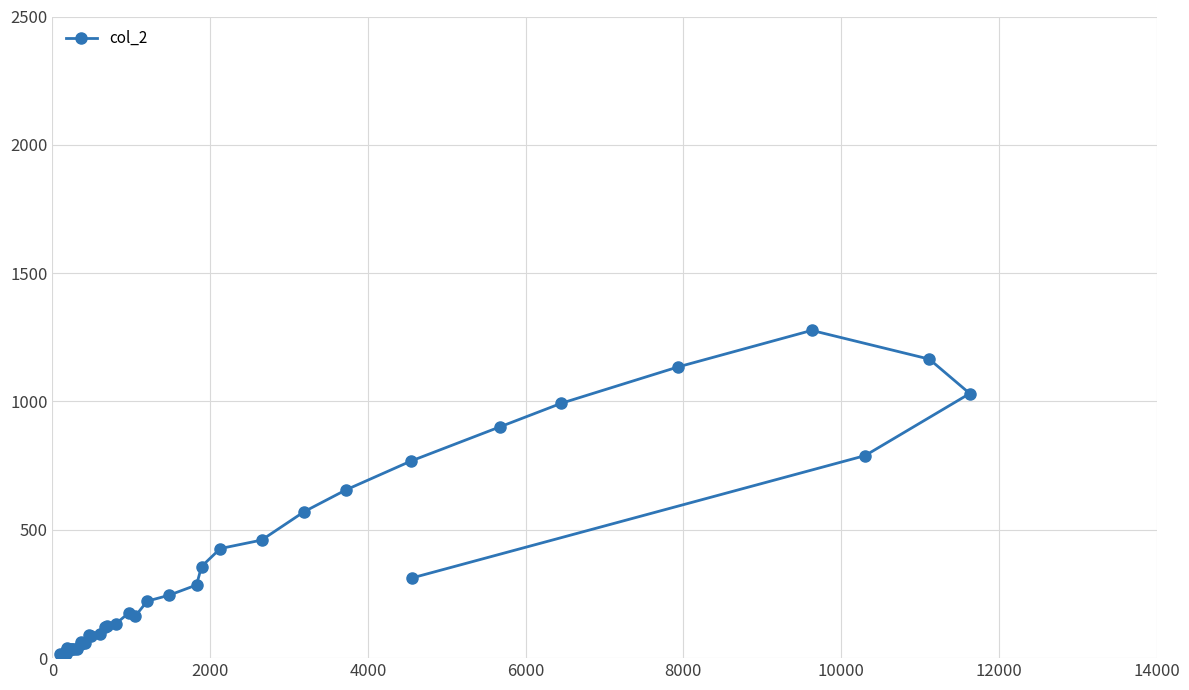

What is the difference between the second highest and second lowest values?

1149